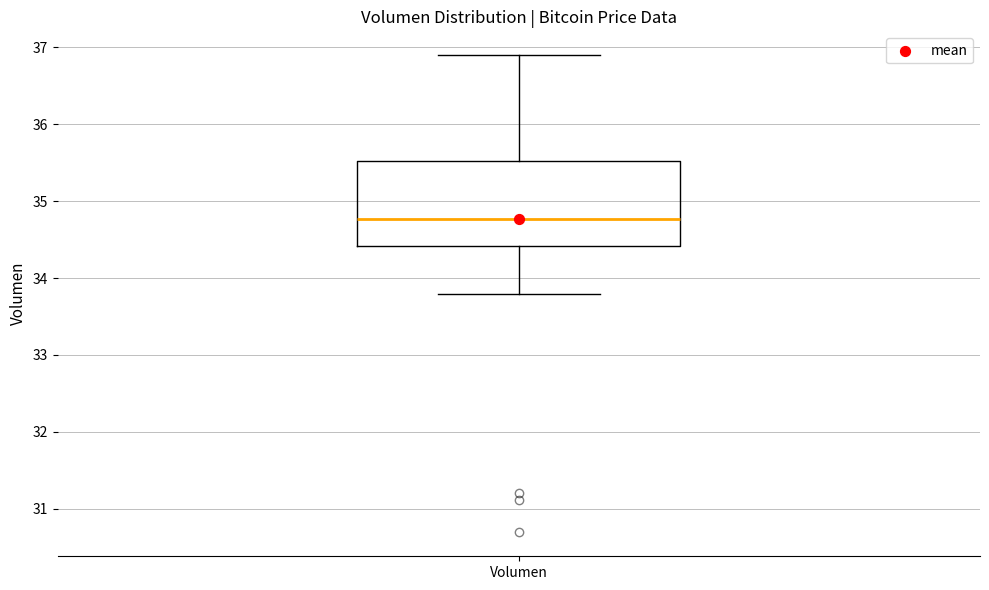

Read this box plot against the y-axis: the position of the median line, the range covered by the box, and the ends of both whiskers. The values are not printed on the chart, so give them approximately, as read against the axis.

median 34.8, box 34.4 to 35.5, whiskers 33.8 to 36.9